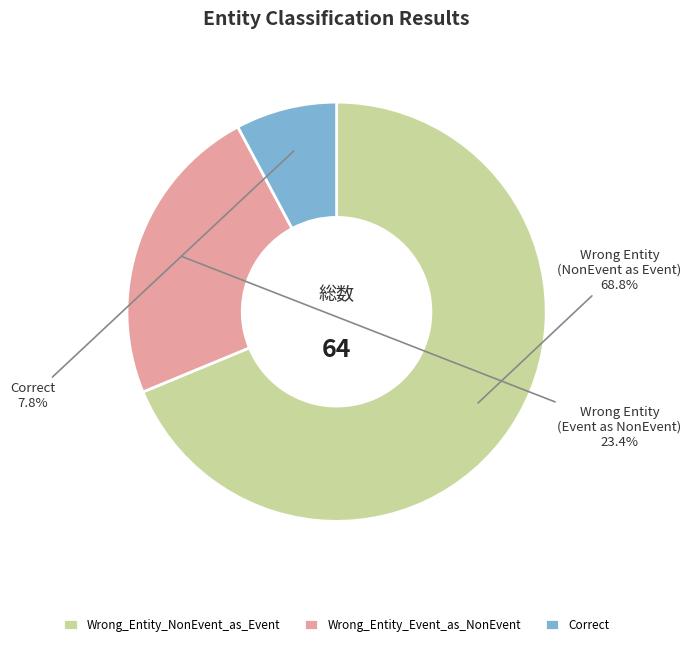

How many slices are in this pie chart?

3